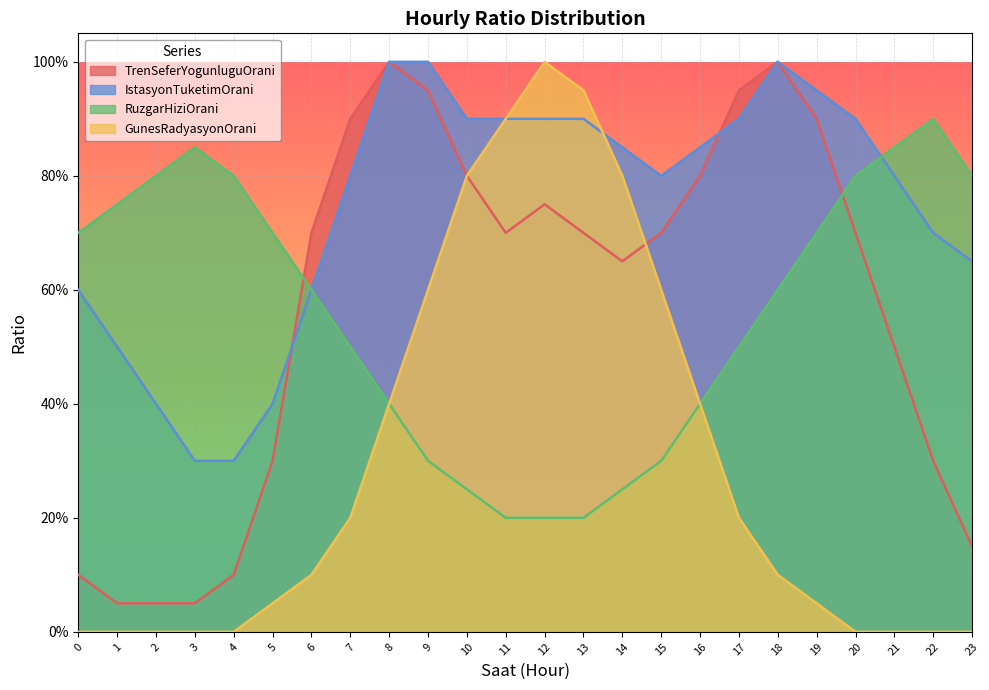

What is the average value of the TrenSeferYogunluguOrani series?

0.6